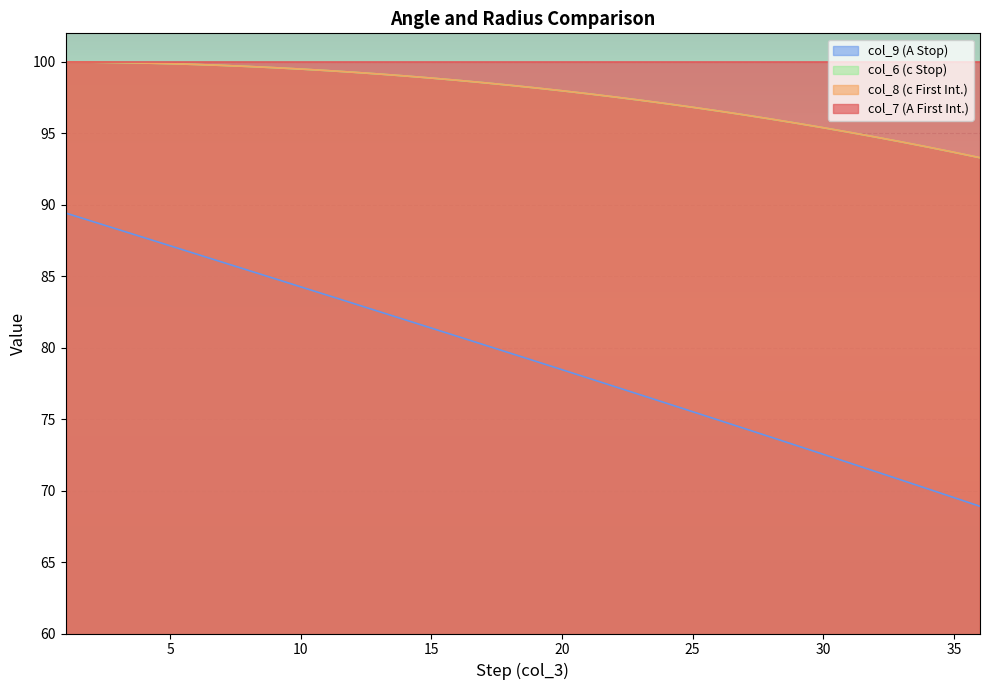

What are all the series names shown in the legend?

col_9 (A Stop), col_6 (c Stop), col_8 (c First Int.), col_7 (A First Int.)